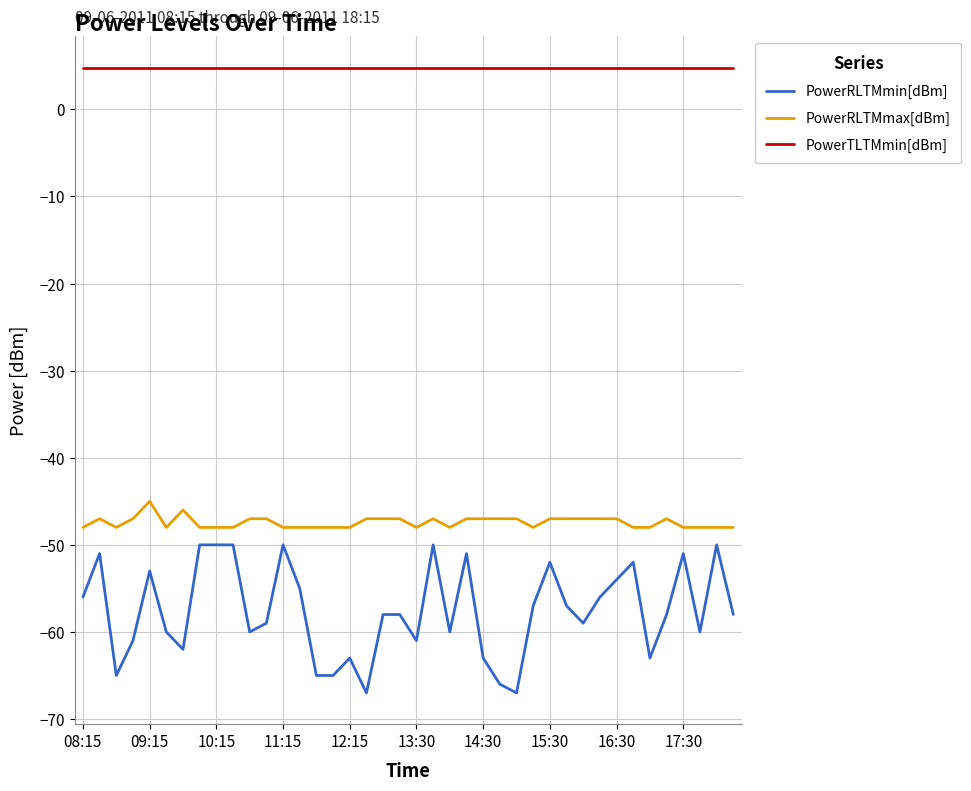

Which series has the largest total across all categories?

PowerTLTMmin[dBm]